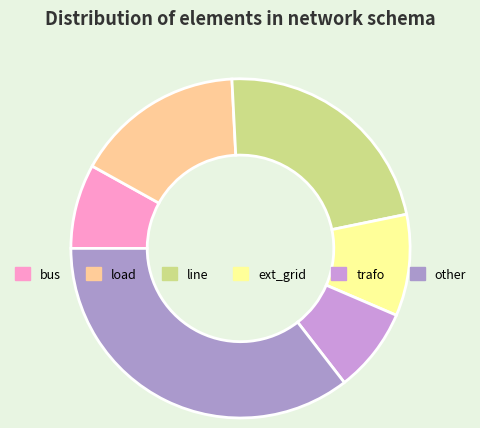

Which category has the smallest portion of the pie?

bus